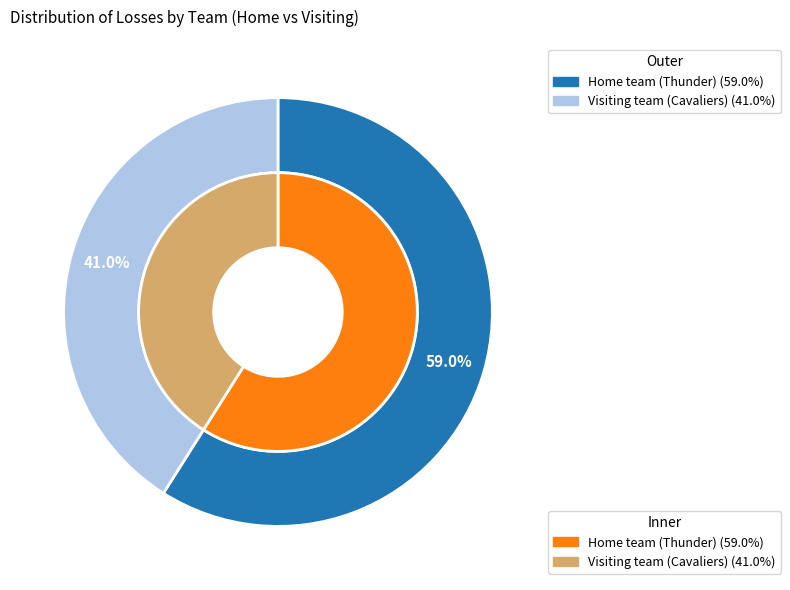

Which slice is the smallest?

Visiting team (Cavaliers)